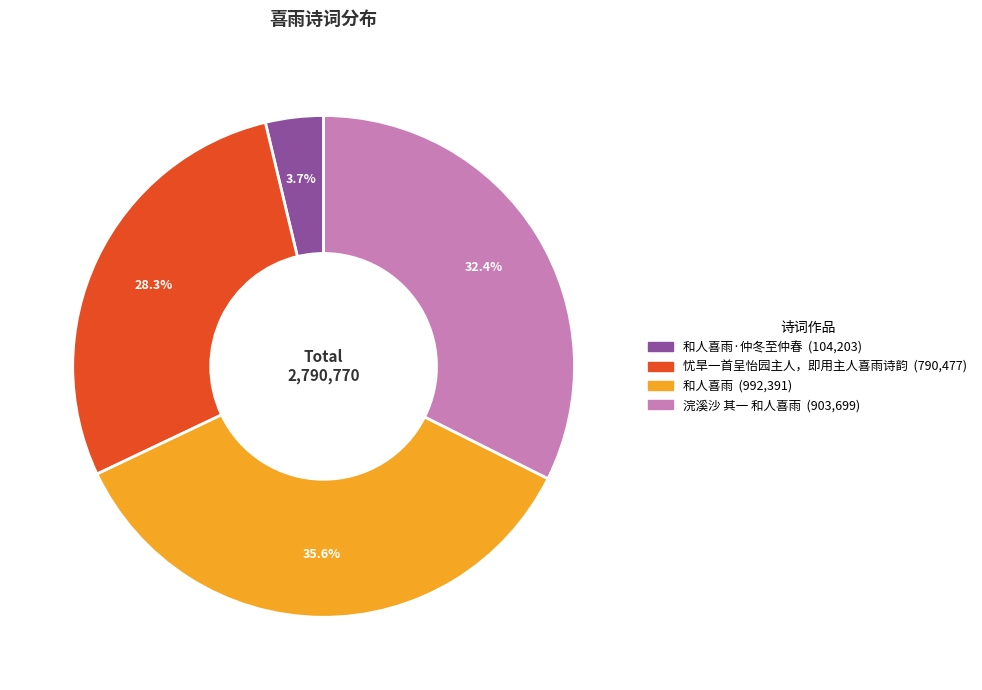

Is there a majority slice in this chart?

No